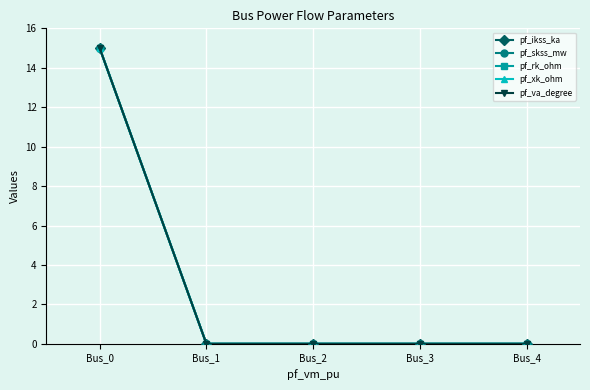

Which series changed the most between Bus_0 and Bus_2?

pf_ikss_ka